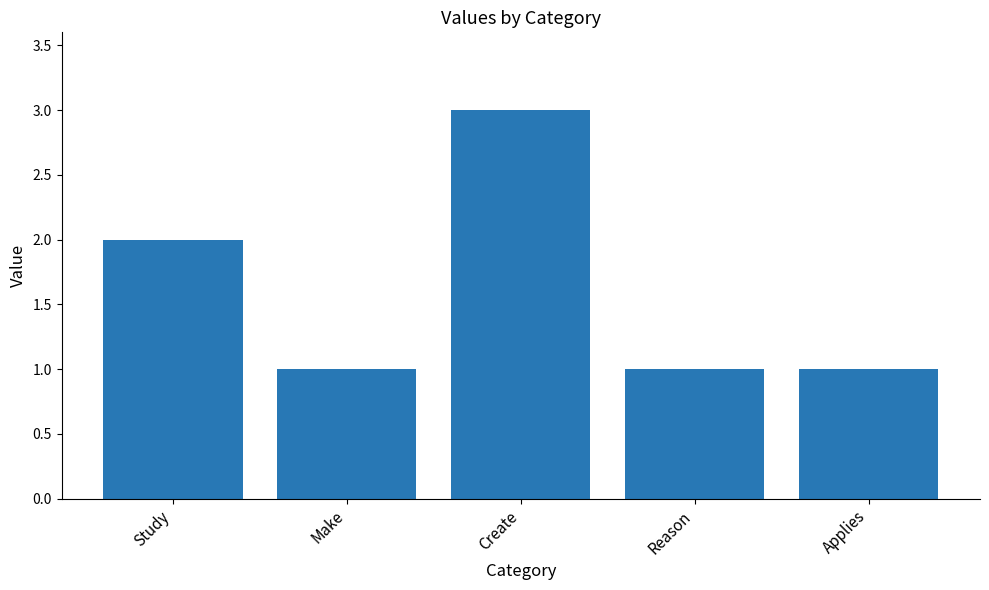

What is the change in value from Create to Applies?

-2